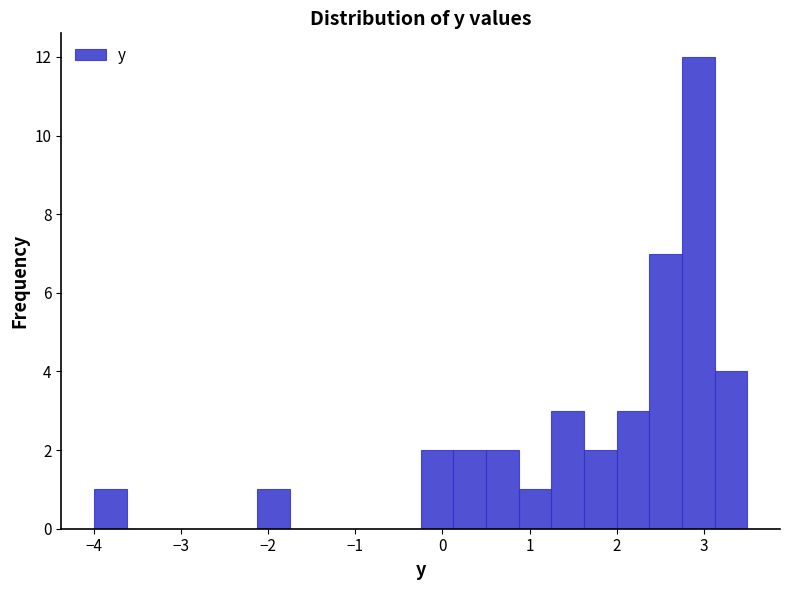

Around what value on the x-axis is the tallest bar? Give the approximate position of its centre, as read against the axis.

2.9